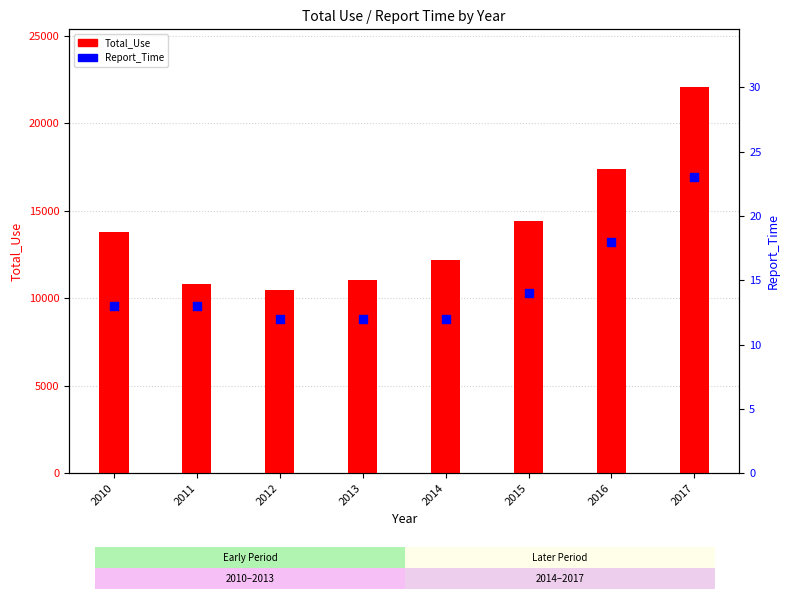

Which series contains the highest Y value?

Total_Use